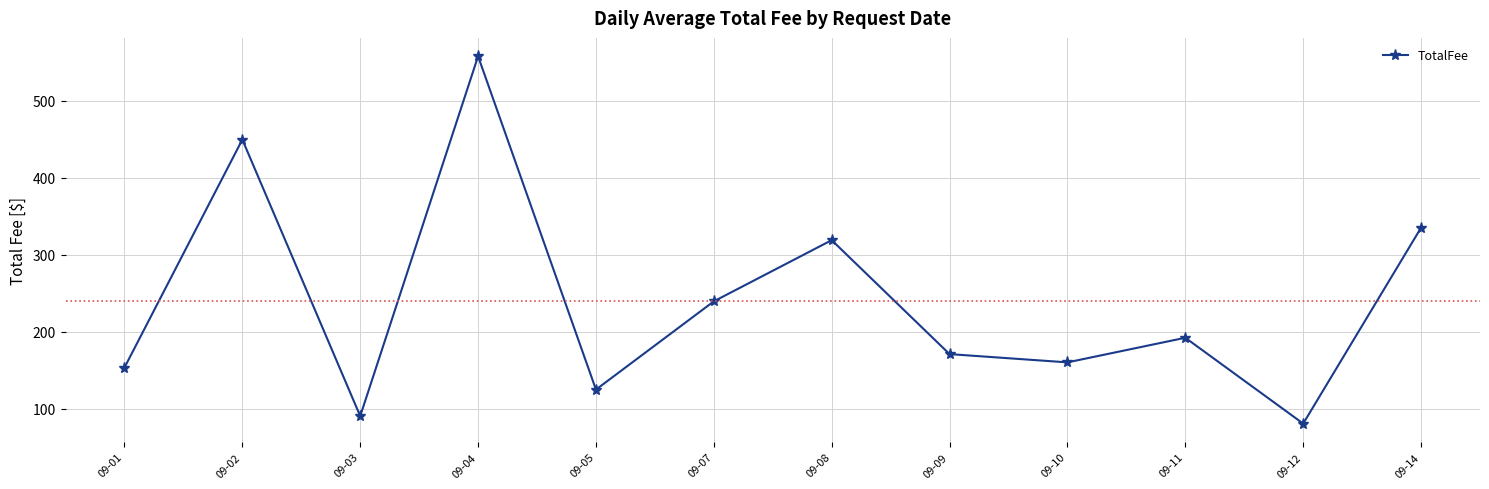

List the labels in order of value, largest first.

09-04, 09-02, 09-14, 09-08, 09-07, 09-11, 09-09, 09-10, 09-01, 09-05, 09-03, 09-12